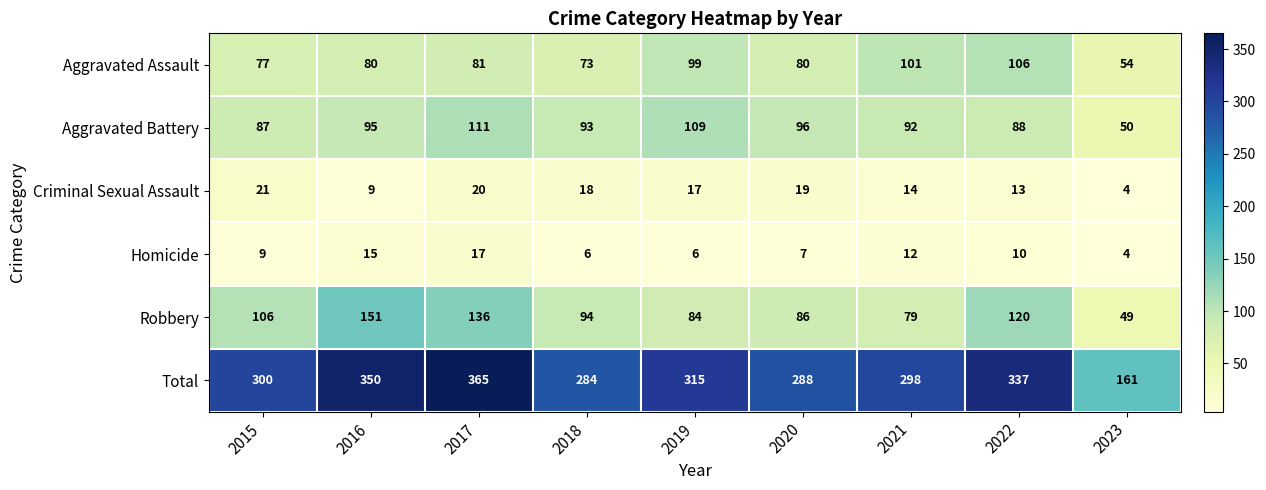

What is the total value across all series at 2020?

576